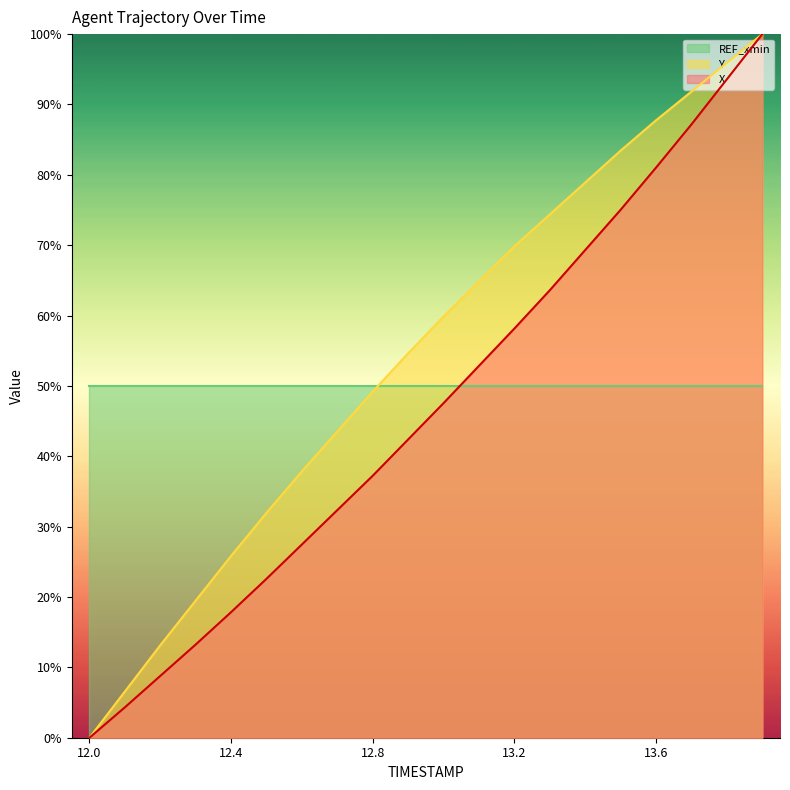

Does the chart display data point markers on the line(s)?

No